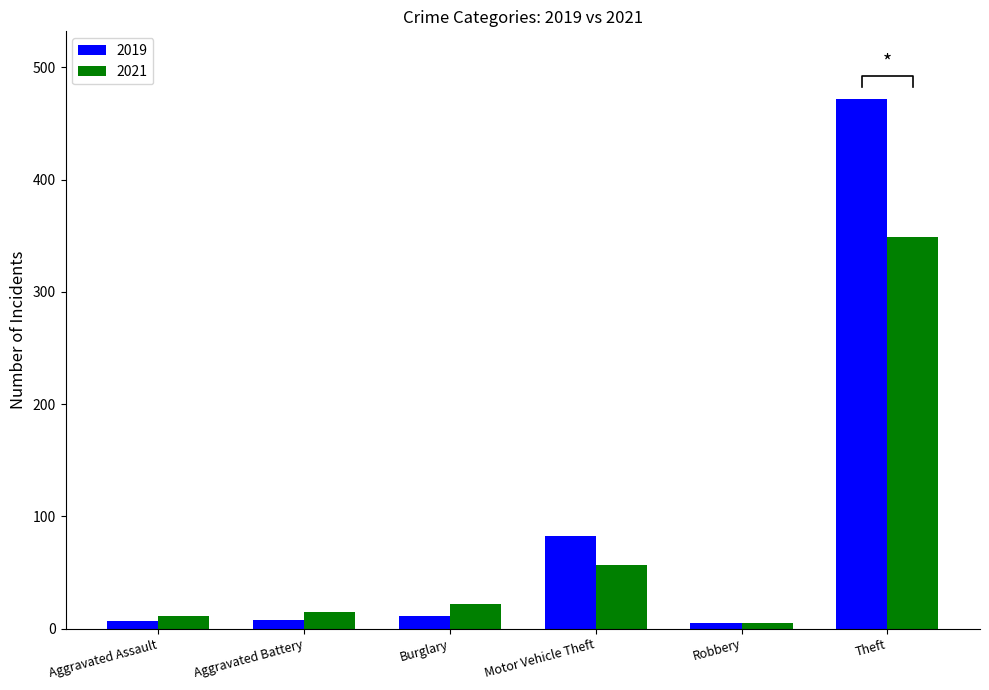

What is the difference between the second highest and second lowest values in the 2019 series?

75